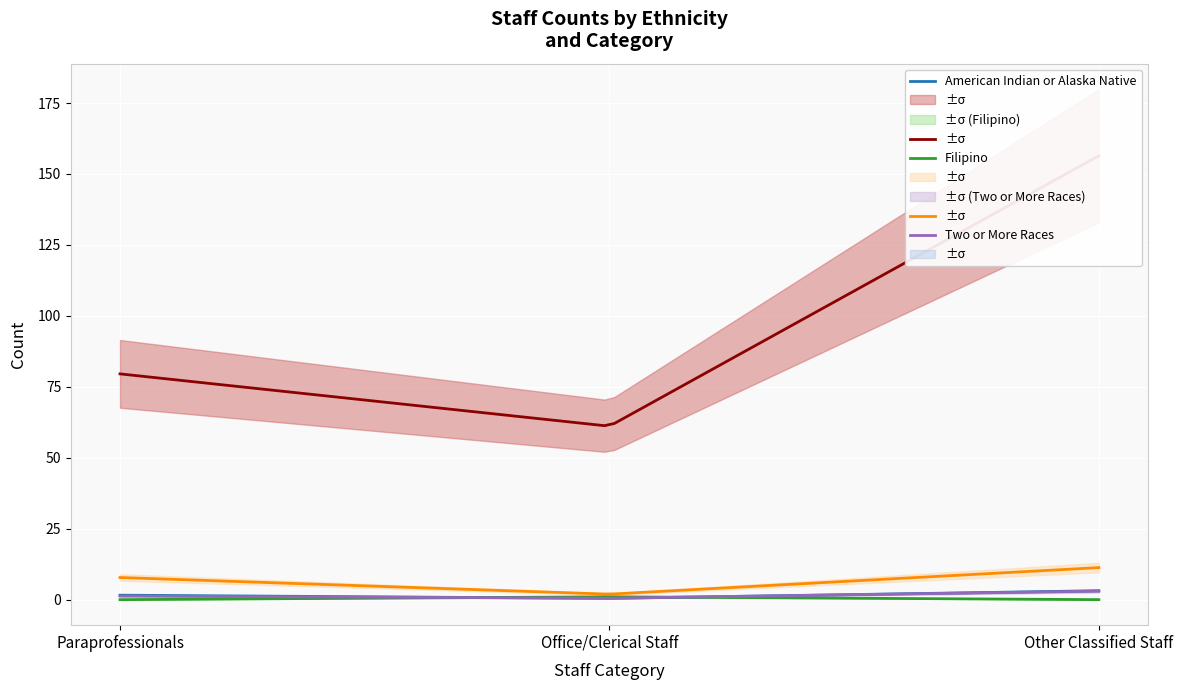

At which label does Filipino reach its minimum?

Paraprofessionals